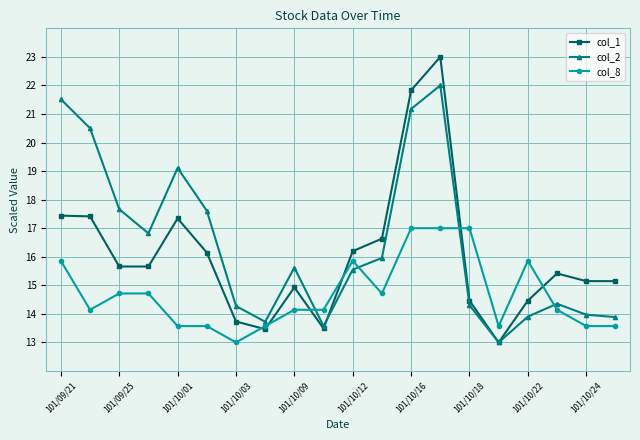

Rank the series by their average value, from highest to lowest.

col_2, col_1, col_8